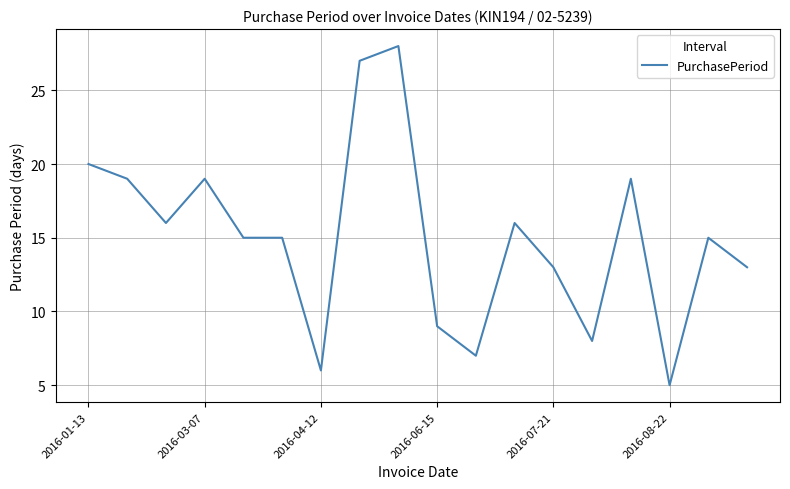

What is the difference between the maximum and minimum values?

23